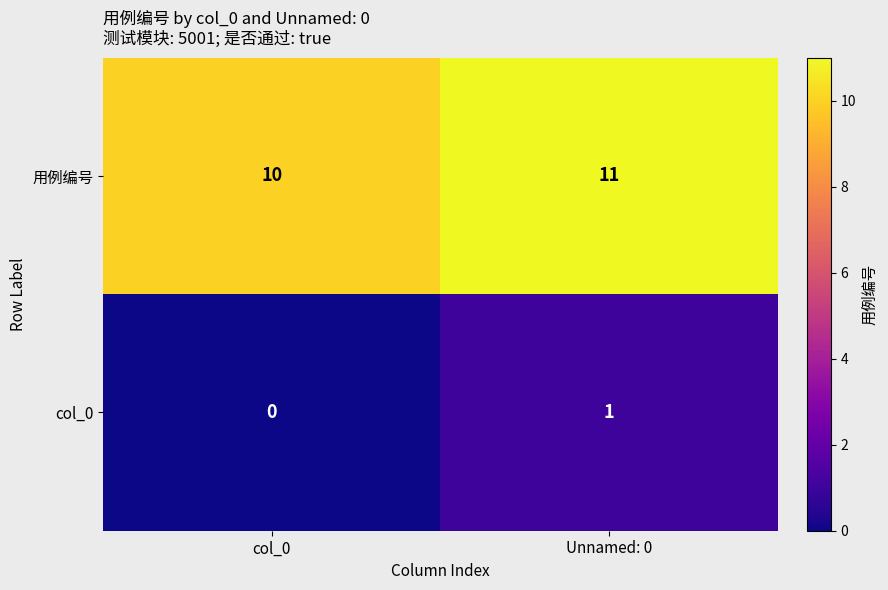

How many series are shown in this chart?

2